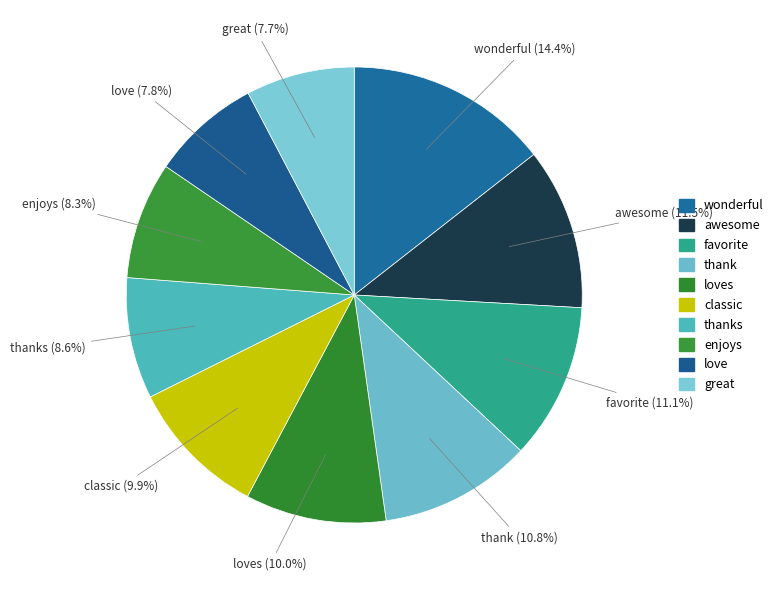

To the nearest percent, what is the difference between the largest and smallest slice percentages?

7%